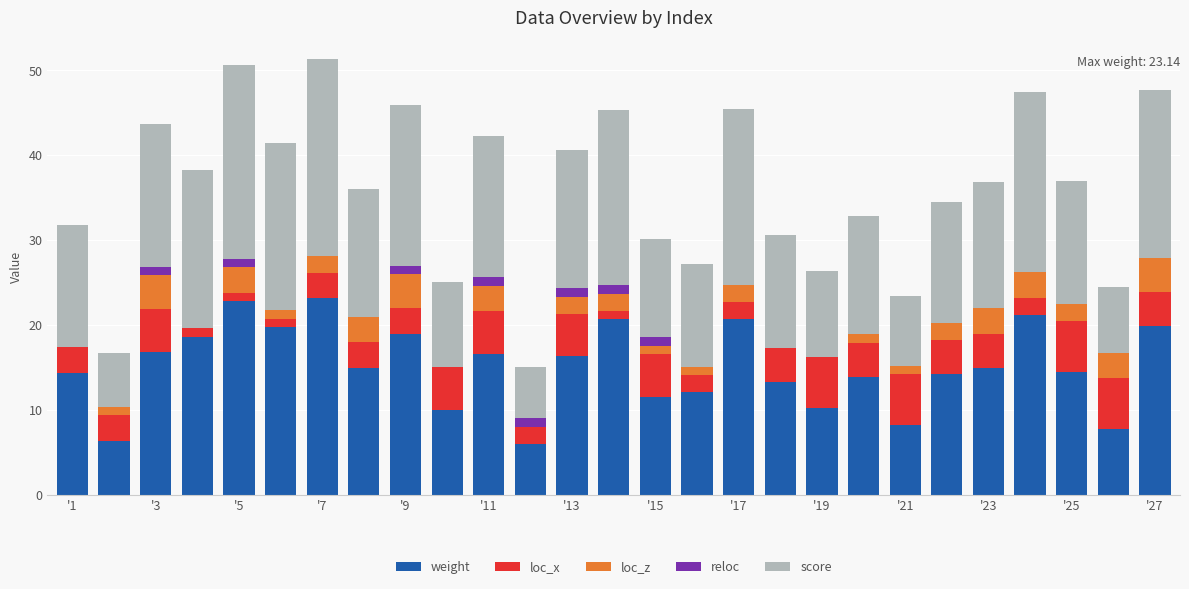

Are the bars grouped side by side (vs. stacked)?

No